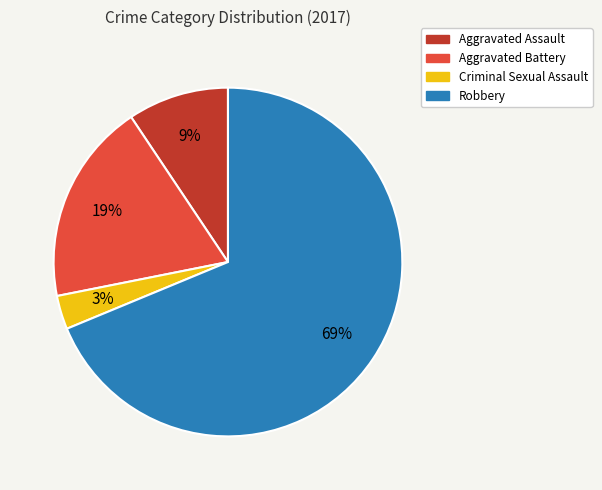

What is the ratio of the value at Aggravated Battery to the value at Robbery?

0.3